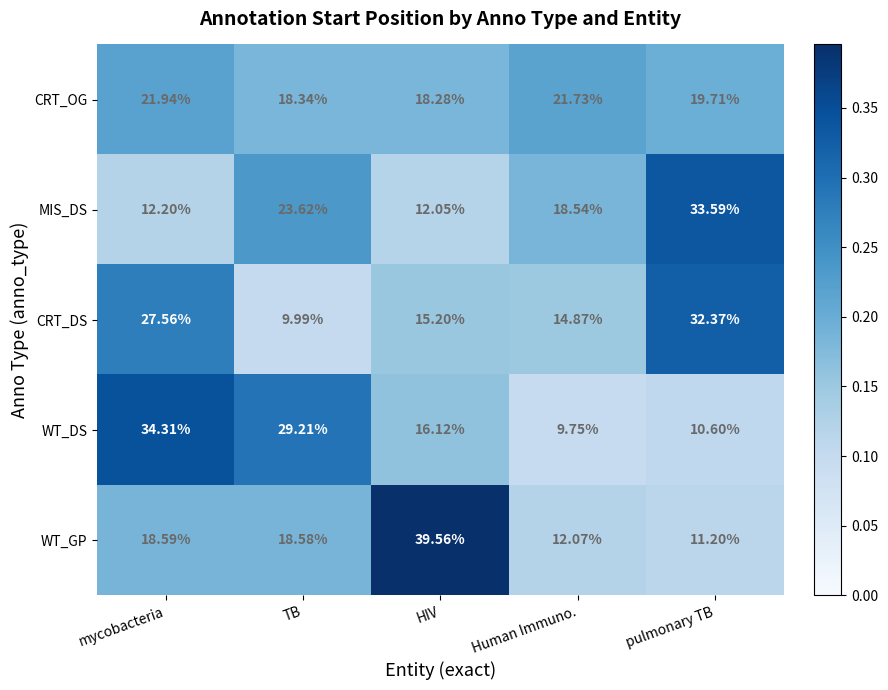

Which series changed the most between TB and Human Immuno.?

WT_DS